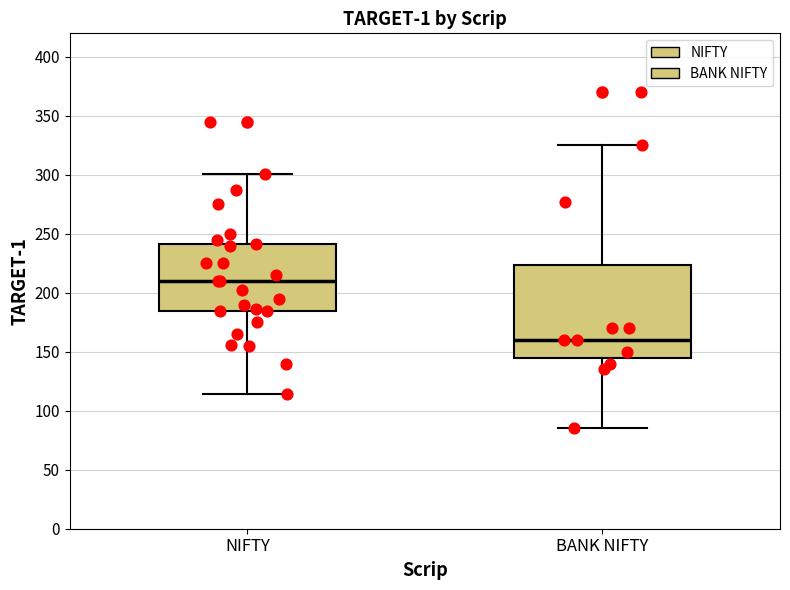

Which box is the tallest, from its lower edge to its upper edge?

BANK NIFTY